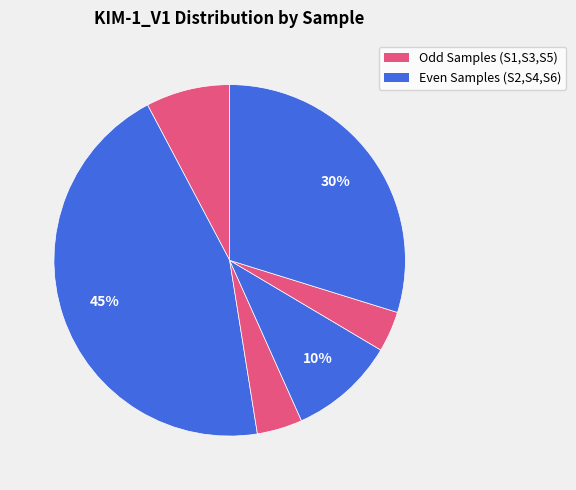

Count the number of slices in the pie.

6